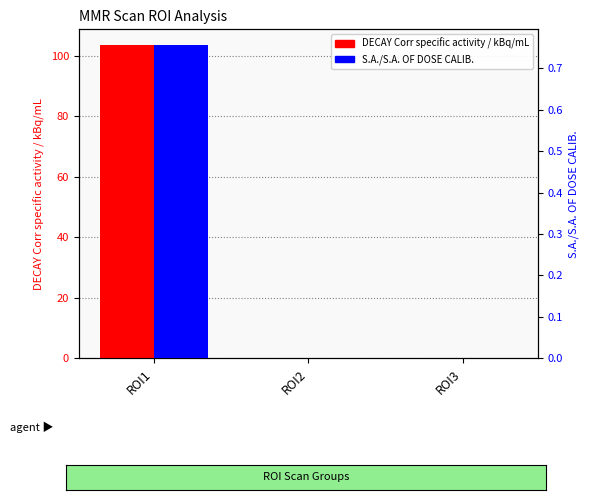

Are the bars horizontal?

No